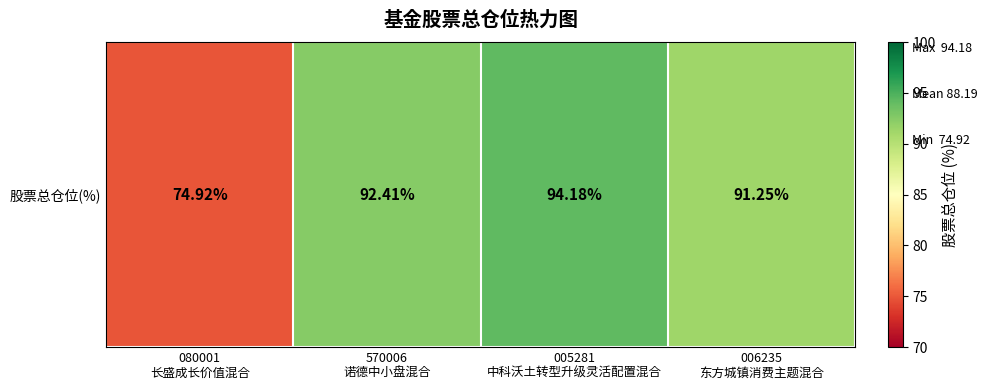

Is it true that the value at 080001
长盛成长价值混合 is 74.9?

True